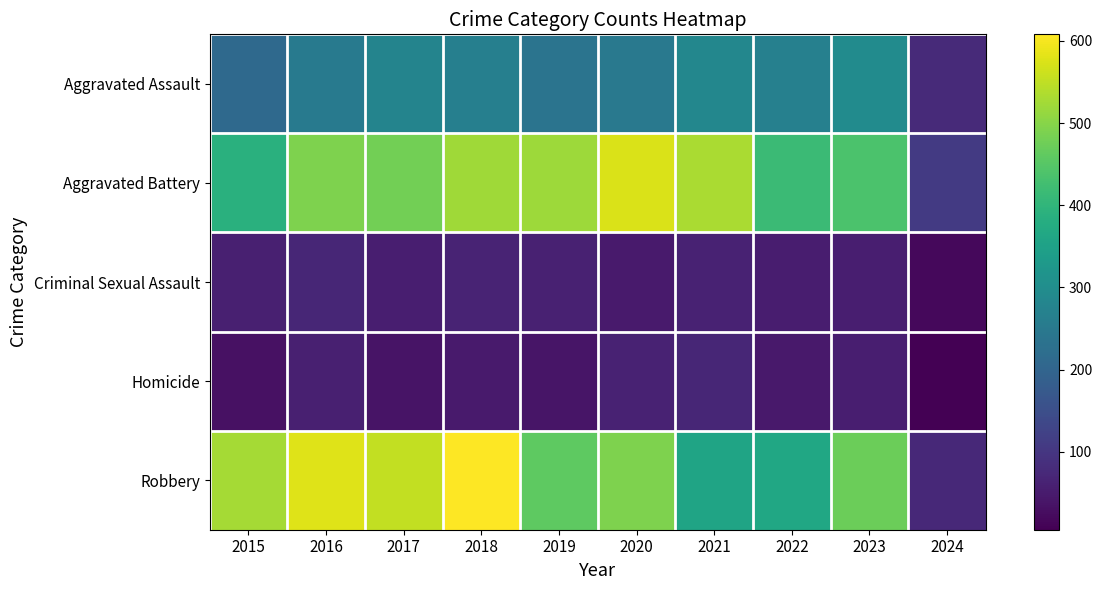

Which series has the largest range (max minus min)?

Robbery